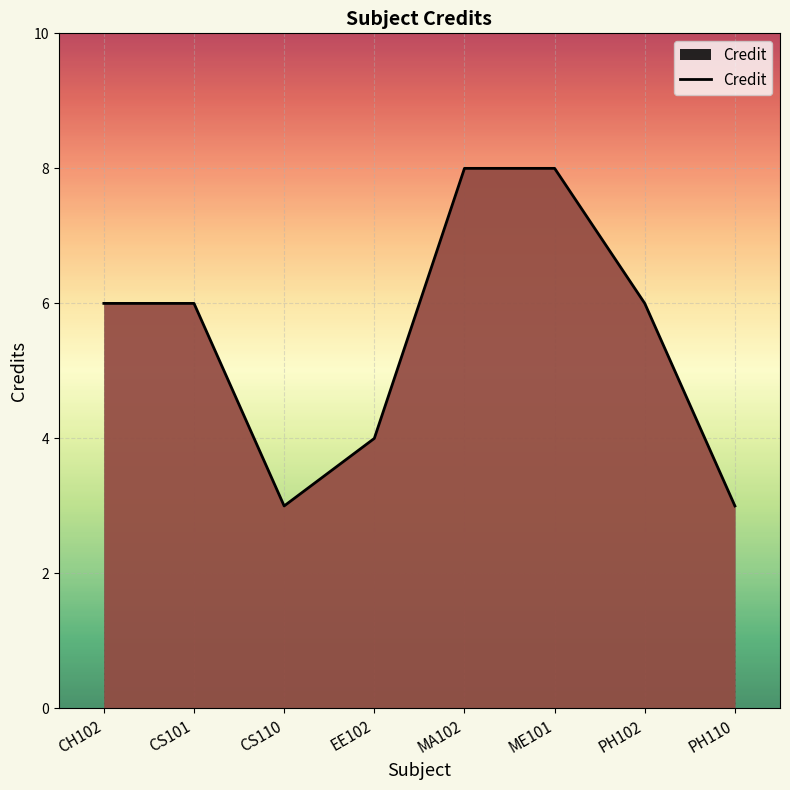

At which category does the data reach its first local valley?

CS110